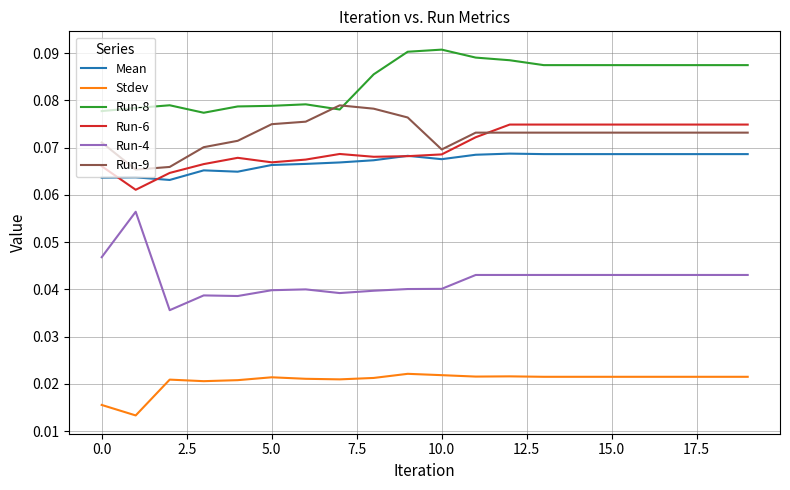

Rank the series by their maximum value, from highest to lowest.

Run-8, Run-9, Run-6, Mean, Run-4, Stdev